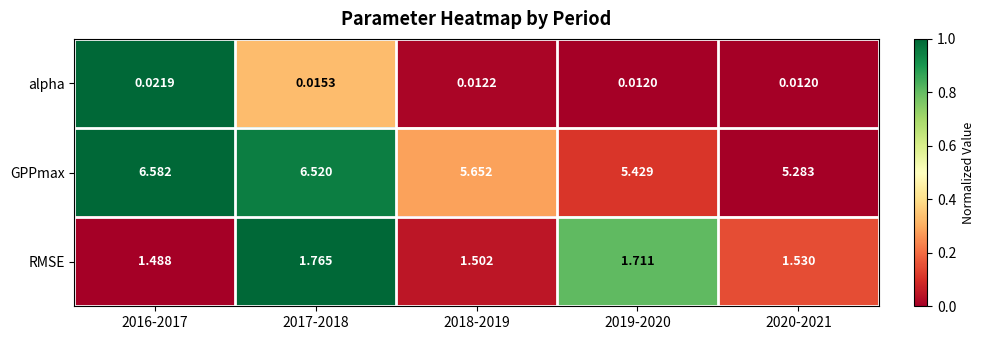

List the series in order of their peak value, lowest first.

alpha, RMSE, GPPmax